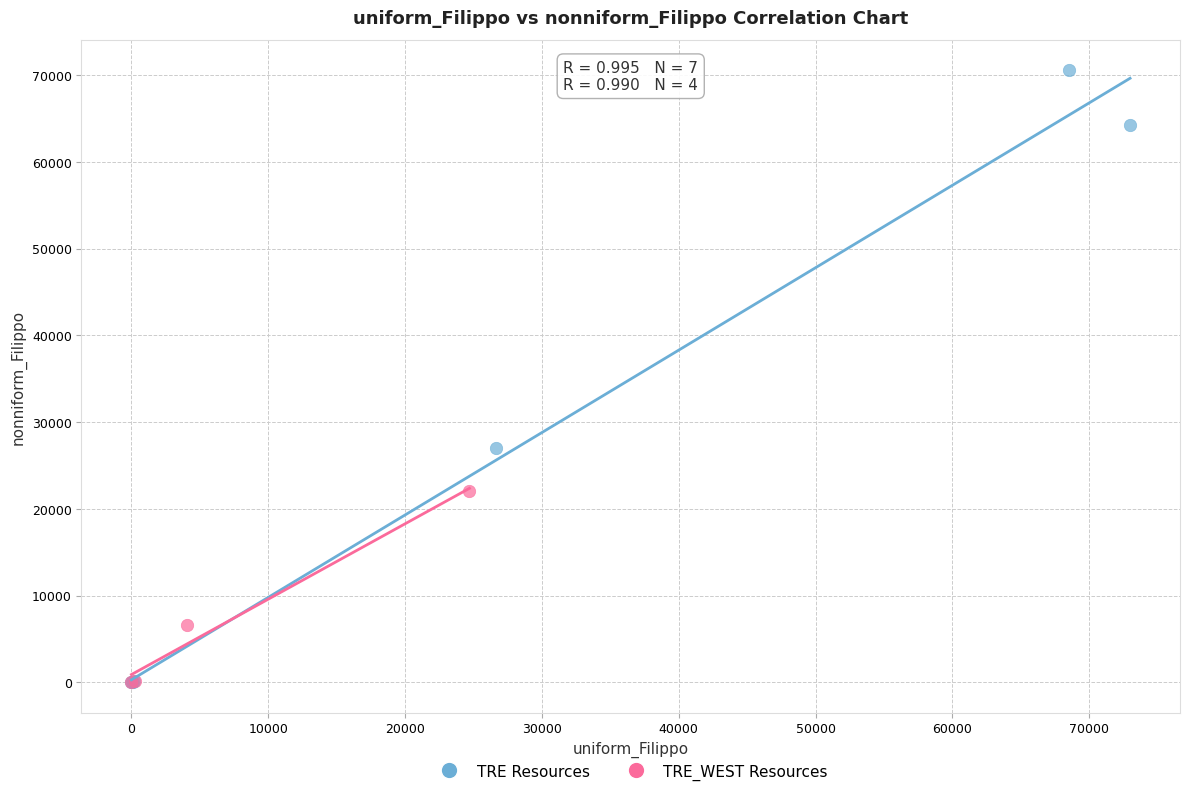

Which series contains the highest Y value?

TRE Resources